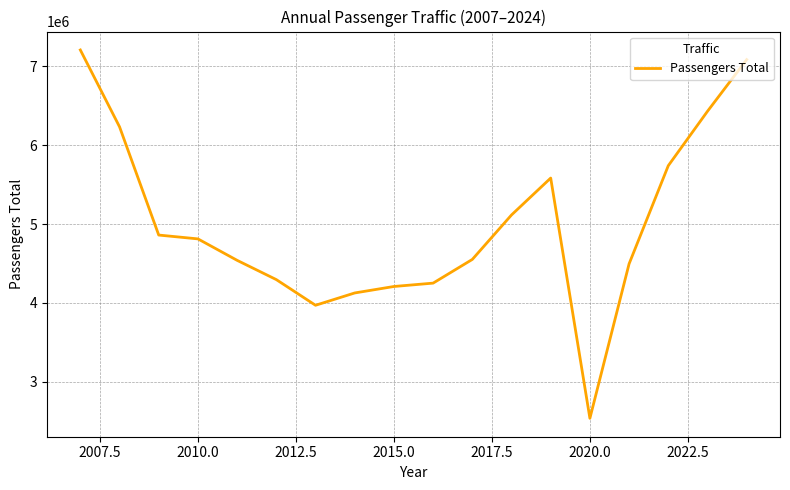

What is the smallest value displayed?

2538482